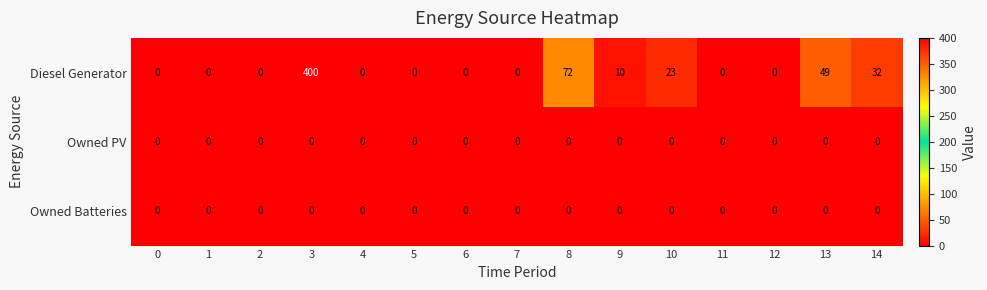

True or false: Diesel Generator has a value of -224 at 5.

False